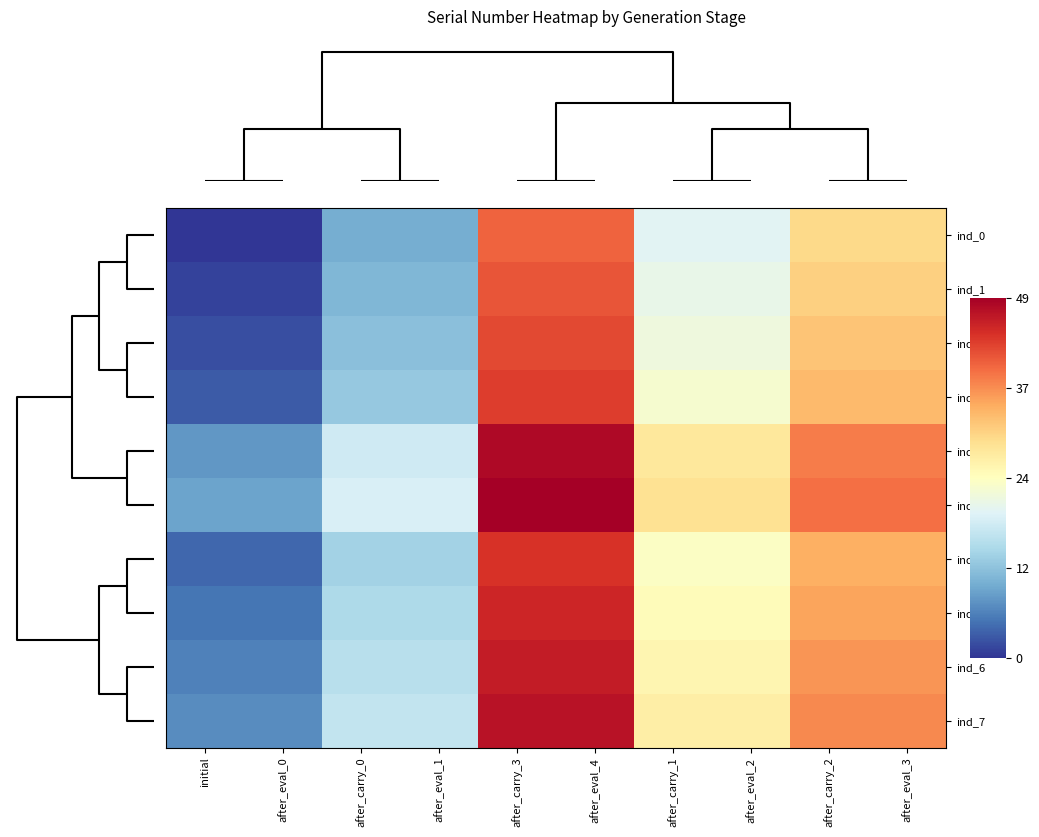

Reading left to right, list all the values displayed in this chart.

ind_0: initial=0	after_eval_0=0	after_carry_0=10	after_eval_1=10	after_carry_3=40	after_eval_4=40	after_carry_1=20	after_eval_2=20	after_carry_2=30	after_eval_3=30
ind_1: initial=1	after_eval_0=1	after_carry_0=11	after_eval_1=11	after_carry_3=41	after_eval_4=41	after_carry_1=21	after_eval_2=21	after_carry_2=31	after_eval_3=31
ind_2: initial=2	after_eval_0=2	after_carry_0=12	after_eval_1=12	after_carry_3=42	after_eval_4=42	after_carry_1=22	after_eval_2=22	after_carry_2=32	after_eval_3=32
ind_3: initial=3	after_eval_0=3	after_carry_0=13	after_eval_1=13	after_carry_3=43	after_eval_4=43	after_carry_1=23	after_eval_2=23	after_carry_2=33	after_eval_3=33
ind_8: initial=8	after_eval_0=8	after_carry_0=18	after_eval_1=18	after_carry_3=48	after_eval_4=48	after_carry_1=28	after_eval_2=28	after_carry_2=38	after_eval_3=38
ind_9: initial=9	after_eval_0=9	after_carry_0=19	after_eval_1=19	after_carry_3=49	after_eval_4=49	after_carry_1=29	after_eval_2=29	after_carry_2=39	after_eval_3=39
ind_4: initial=4	after_eval_0=4	after_carry_0=14	after_eval_1=14	after_carry_3=44	after_eval_4=44	after_carry_1=24	after_eval_2=24	after_carry_2=34	after_eval_3=34
ind_5: initial=5	after_eval_0=5	after_carry_0=15	after_eval_1=15	after_carry_3=45	after_eval_4=45	after_carry_1=25	after_eval_2=25	after_carry_2=35	after_eval_3=35
ind_6: initial=6	after_eval_0=6	after_carry_0=16	after_eval_1=16	after_carry_3=46	after_eval_4=46	after_carry_1=26	after_eval_2=26	after_carry_2=36	after_eval_3=36
ind_7: initial=7	after_eval_0=7	after_carry_0=17	after_eval_1=17	after_carry_3=47	after_eval_4=47	after_carry_1=27	after_eval_2=27	after_carry_2=37	after_eval_3=37